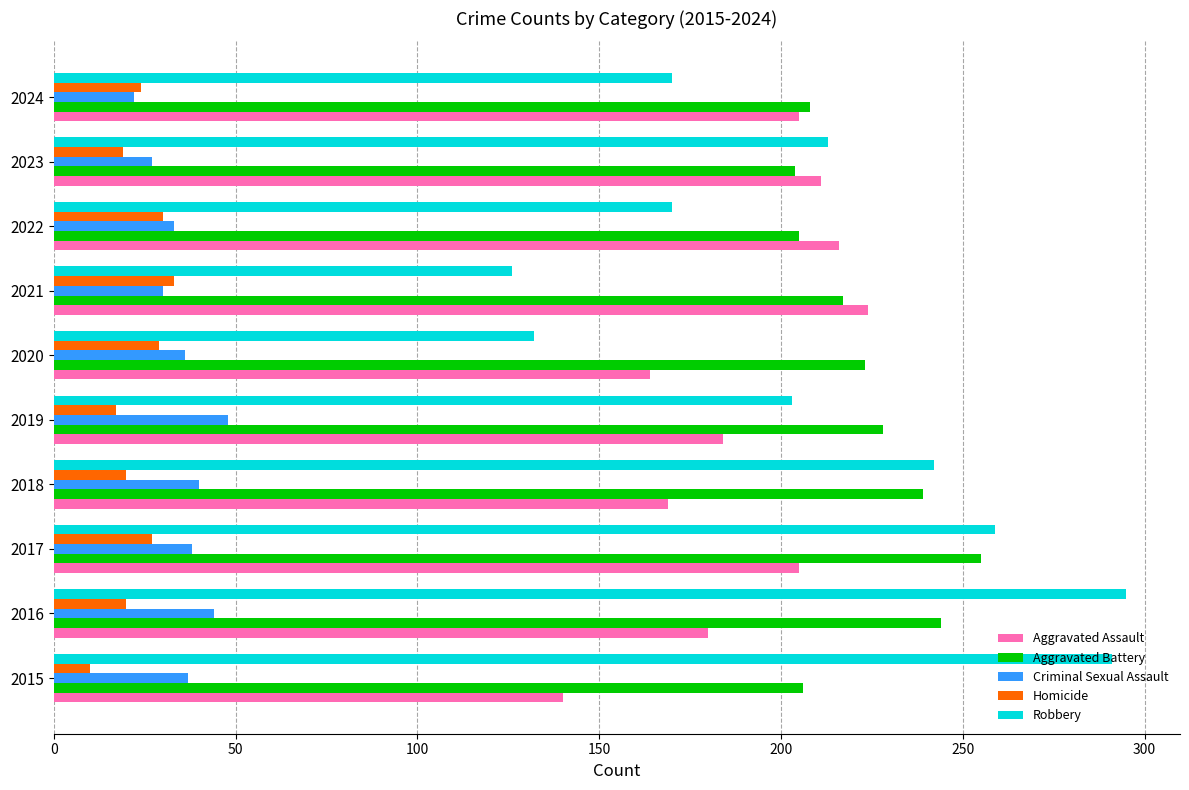

Is it true that Aggravated Battery equals 70 at 2024?

False